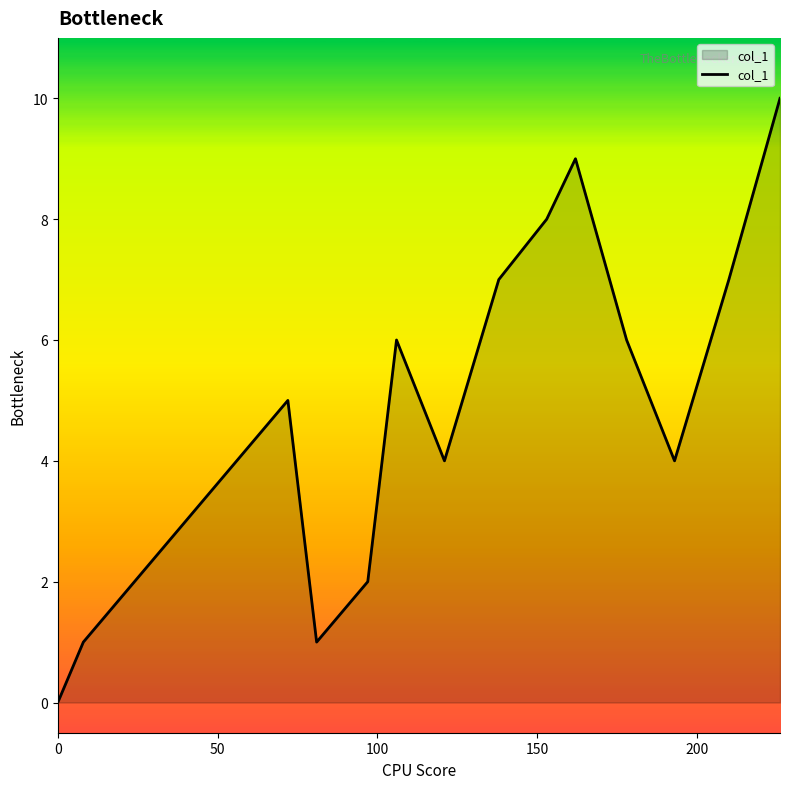

What is the maximum value shown in the chart?

10